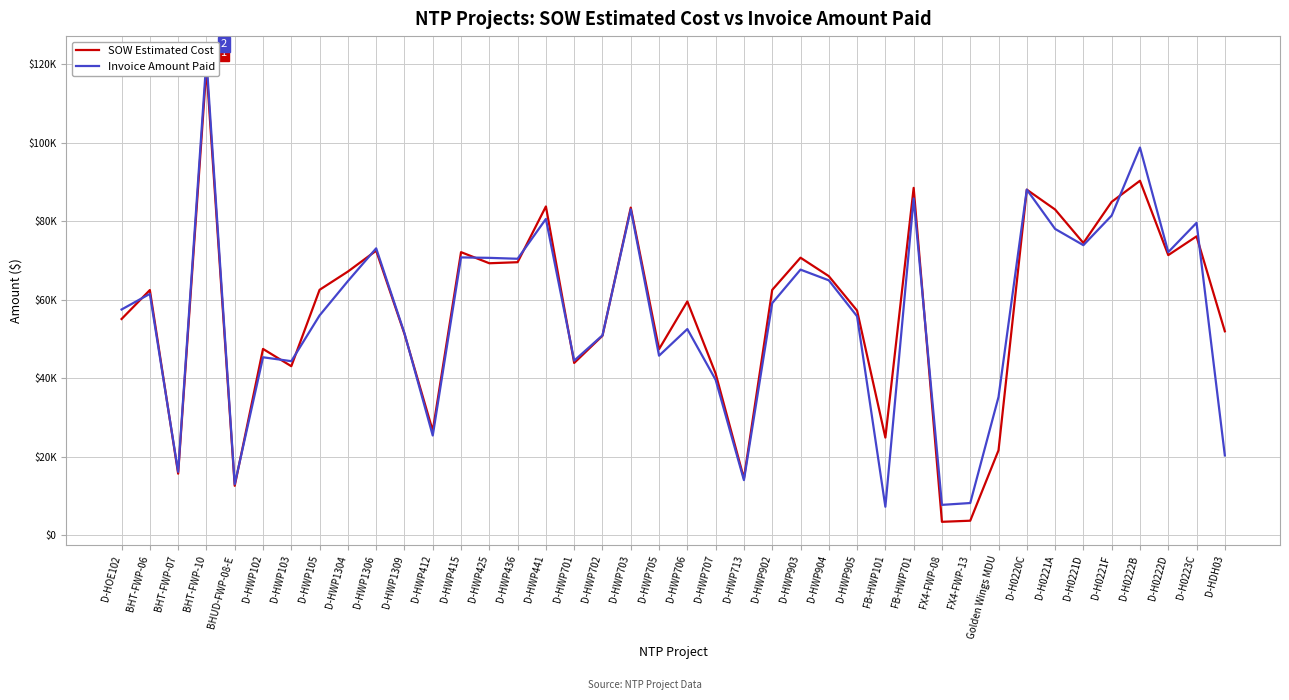

What is the total value across all series at BHT-FWP-07?

31843.8